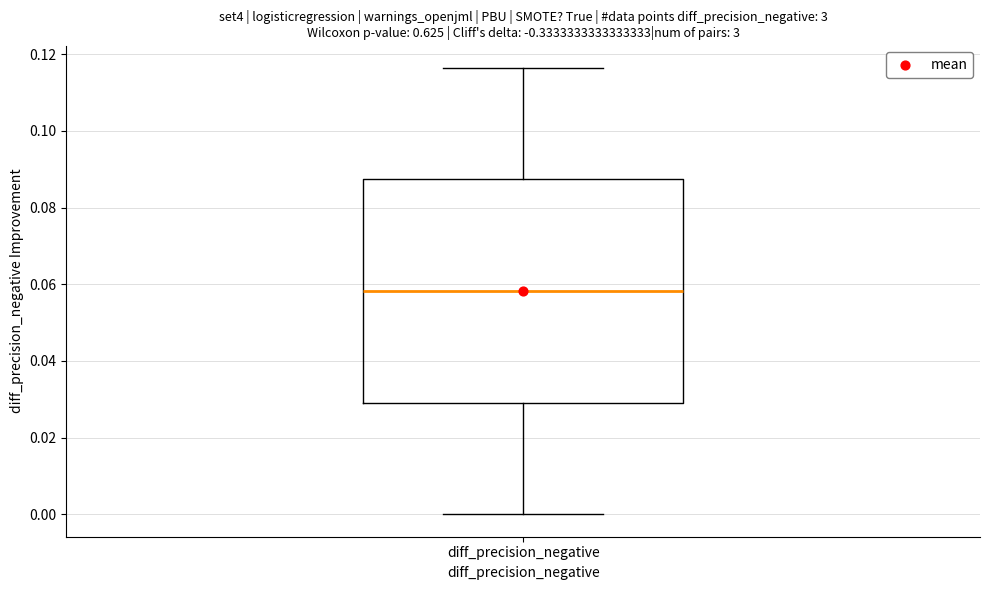

Where is the upper edge of the box for diff_precision_negative on the y-axis? The values are not printed on the chart, so give them approximately, as read against the axis.

0.088